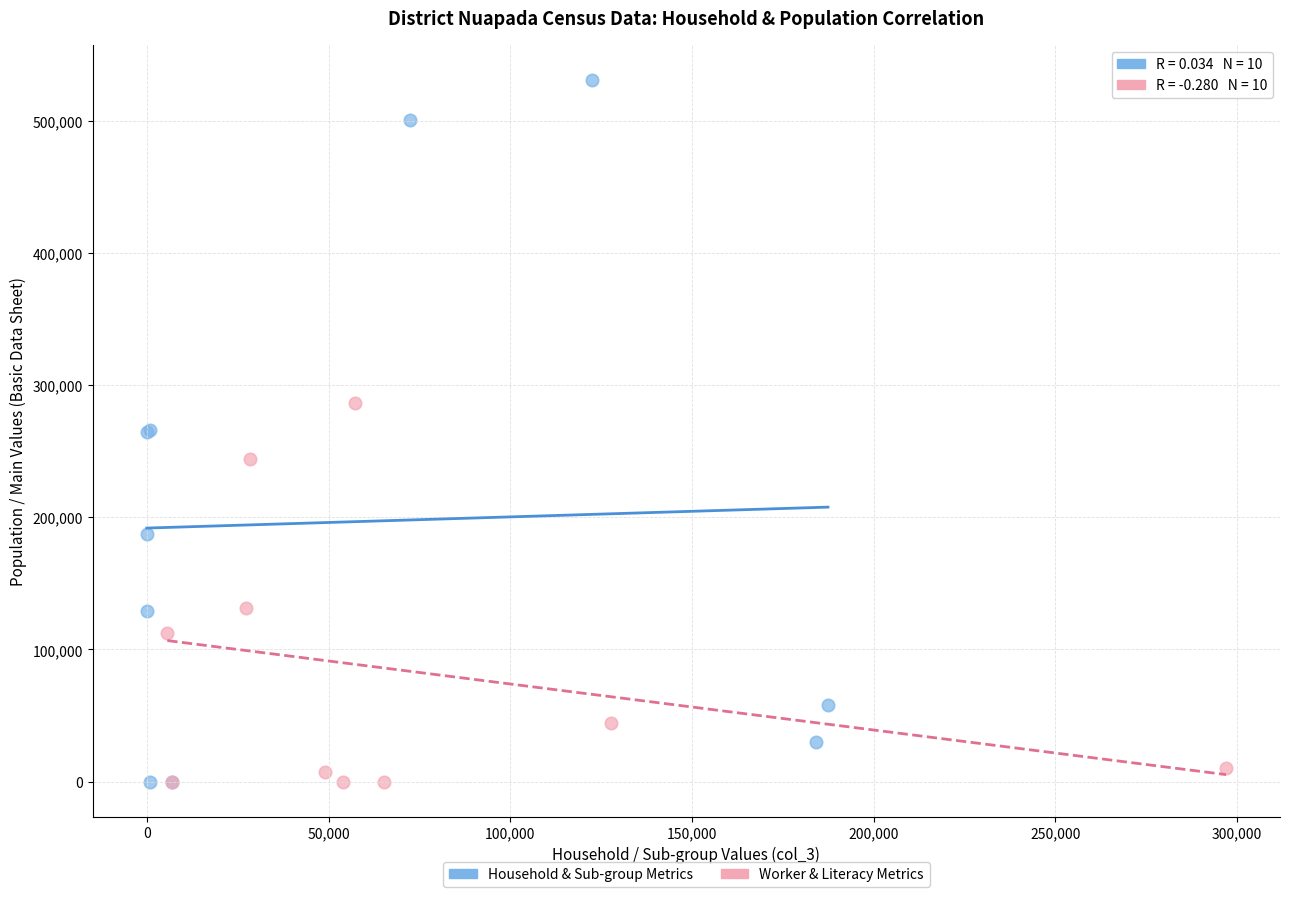

Which series has the widest spread of Y values?

Household & Sub-group Metrics